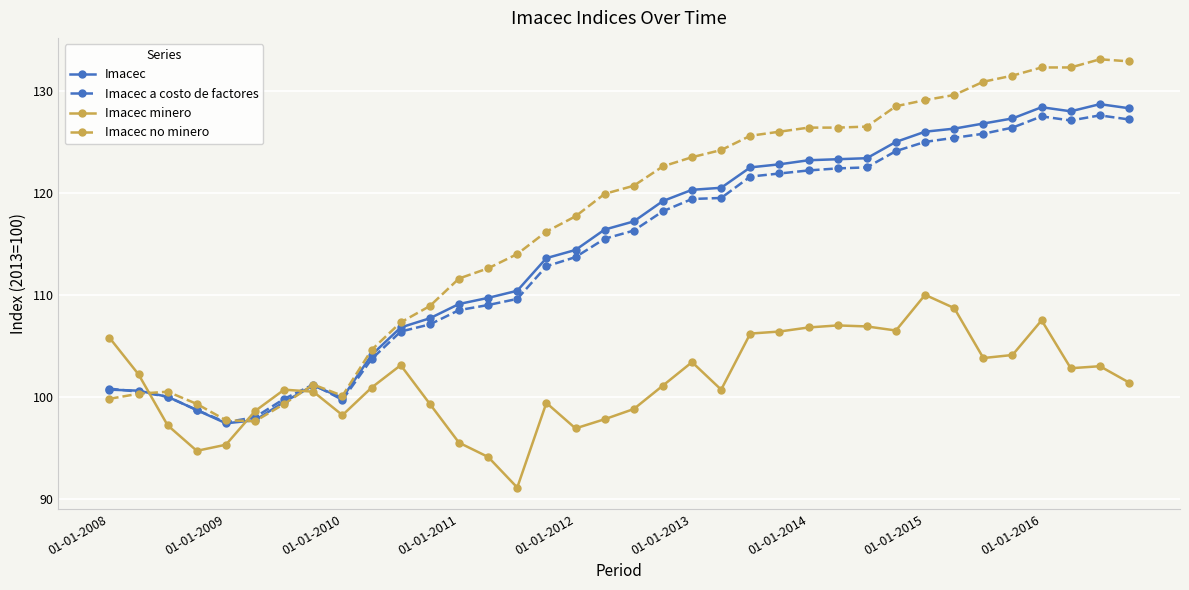

What is the difference between the maximum and minimum values in the Imacec minero series?

18.9